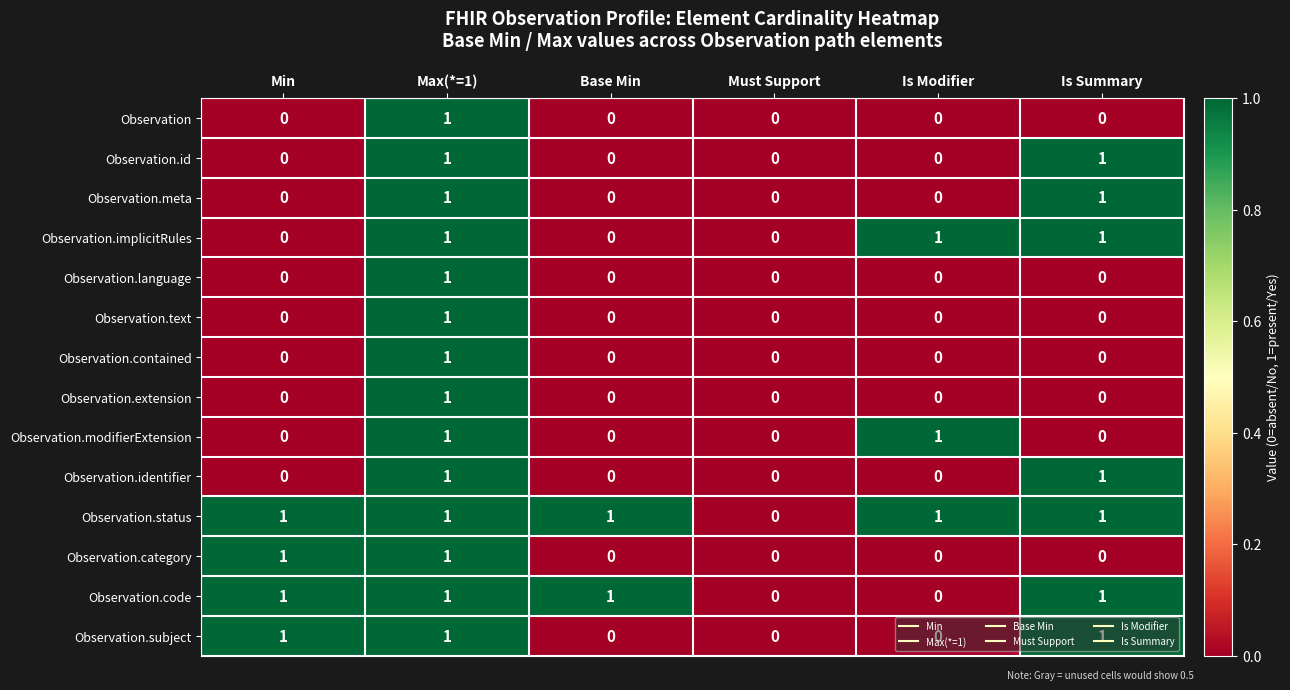

True or false: Observation.extension has a value of 1 at Max(*=1).

True